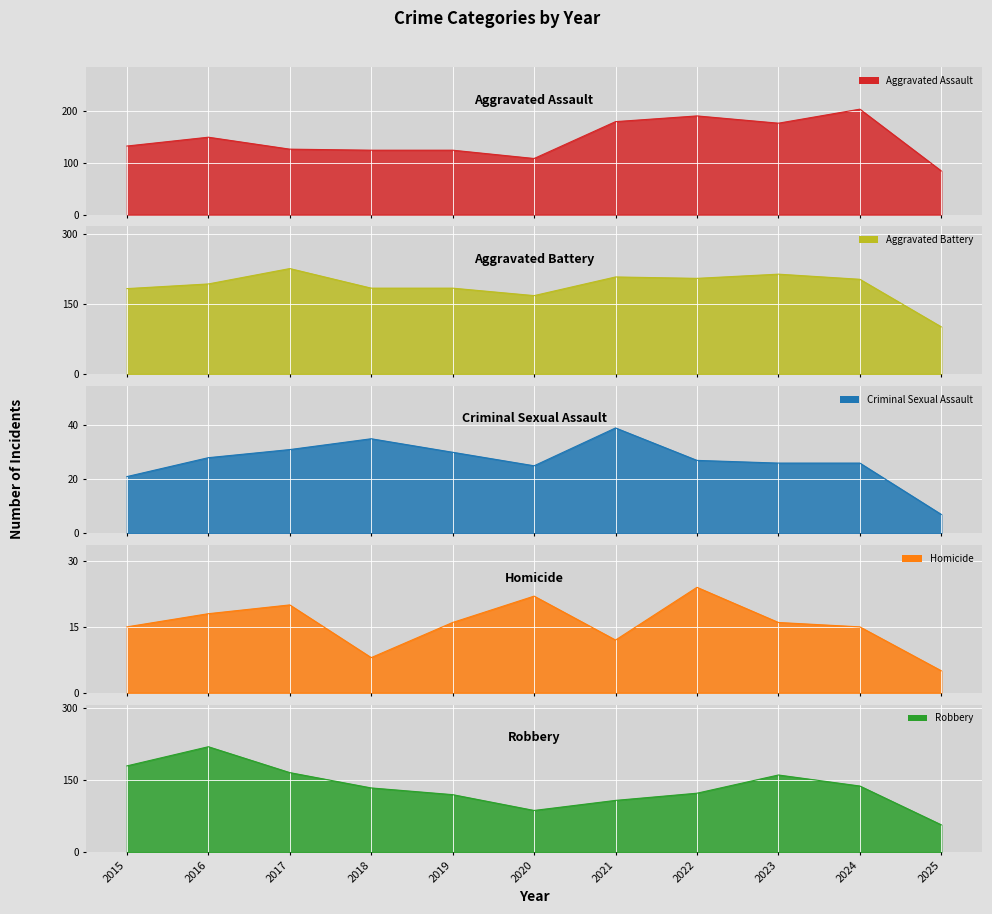

True or false: Homicide and Robbery cross at least once.

False